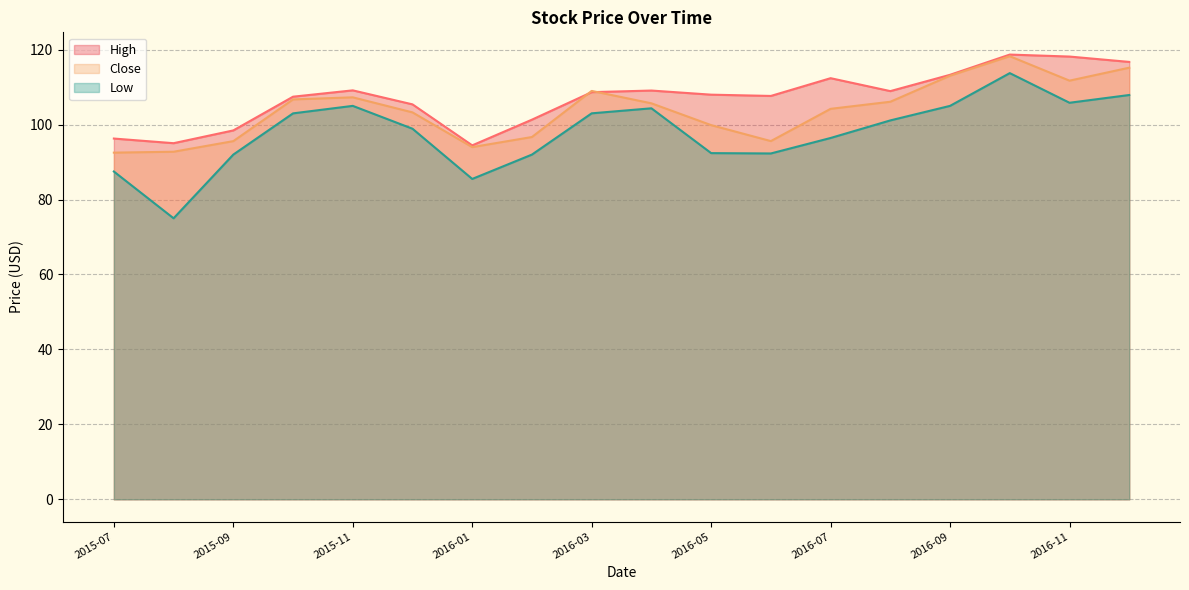

True or false: Close has a value of 139.1 at 2015-08.

False